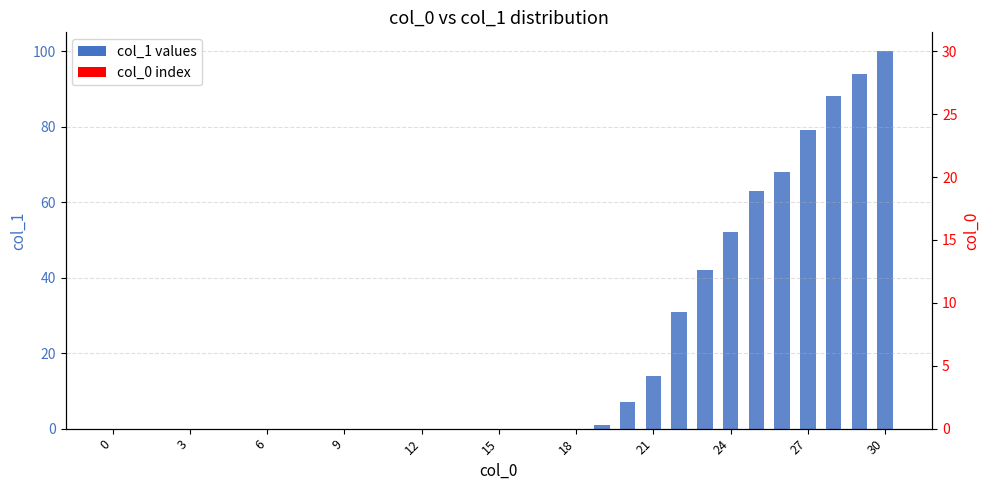

Where does the col_0 index series first go above 15?

16